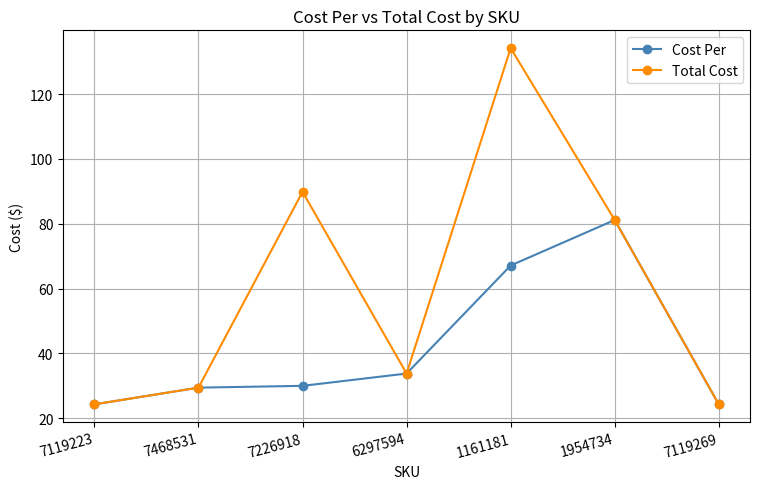

Is it true that Total Cost equals 24.2 at 7119269?

True